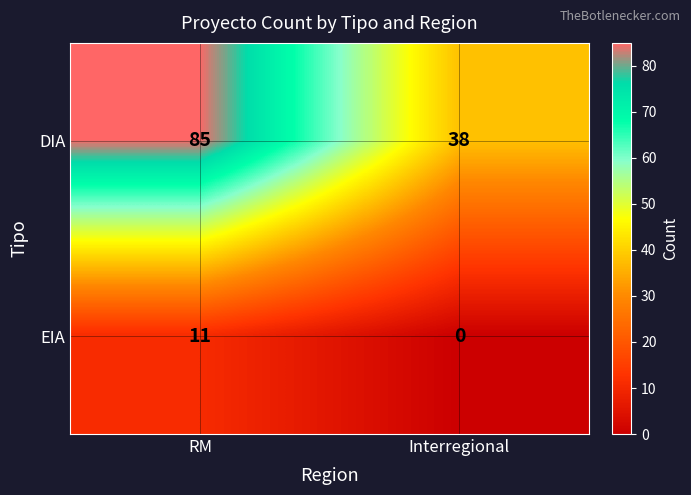

Rank the categories by DIA value from highest to lowest.

RM, Interregional